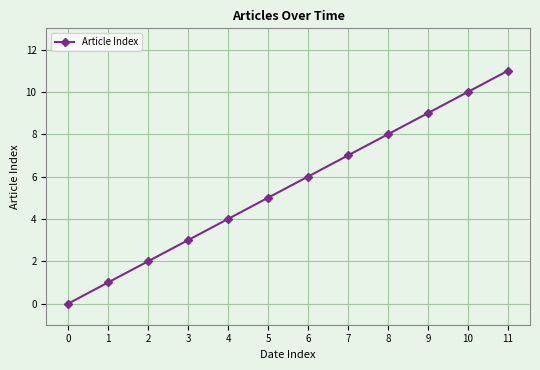

Between 10 and 5, which is larger?

10